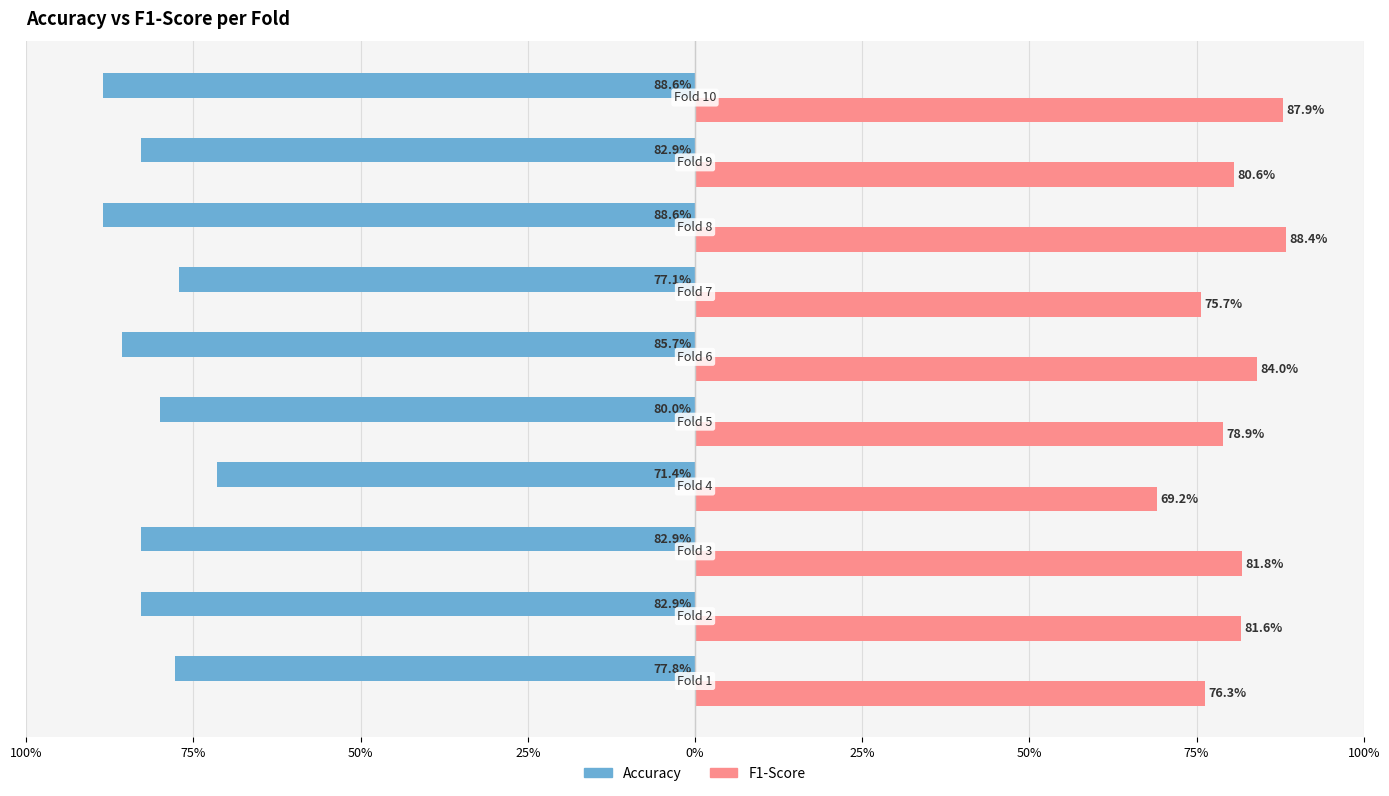

The f1_score series shows 0.8 at 75%. True or false?

True